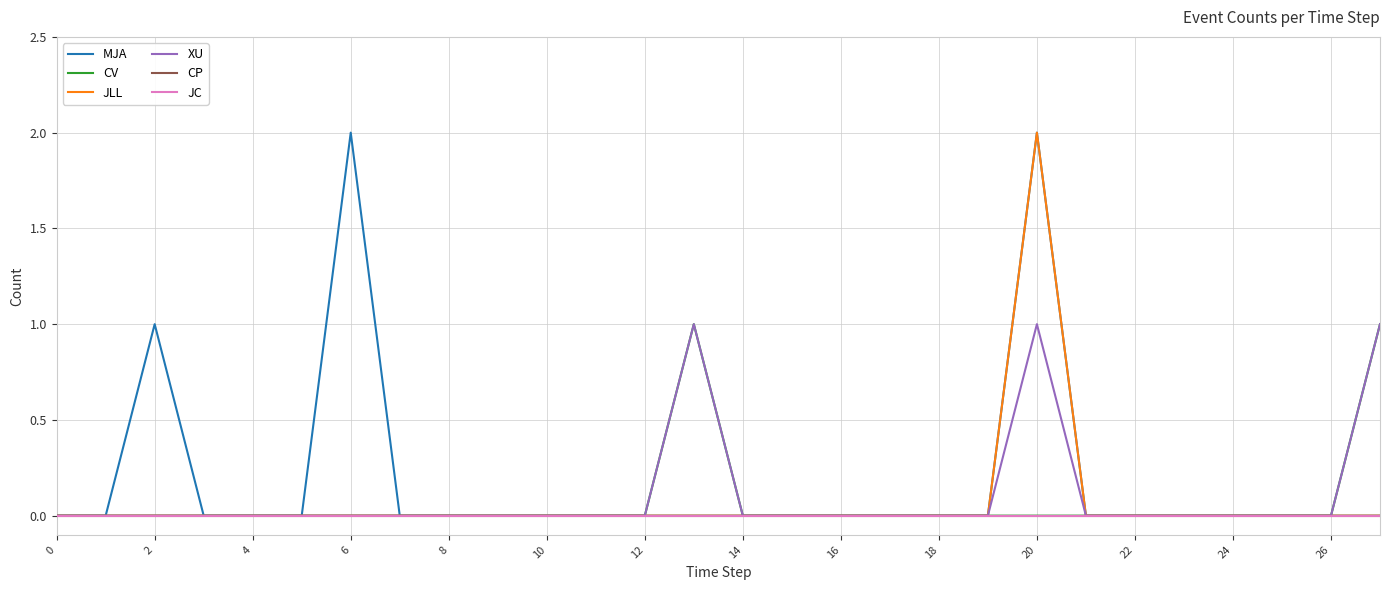

True or false: XU has more than 0 interior local peaks.

True